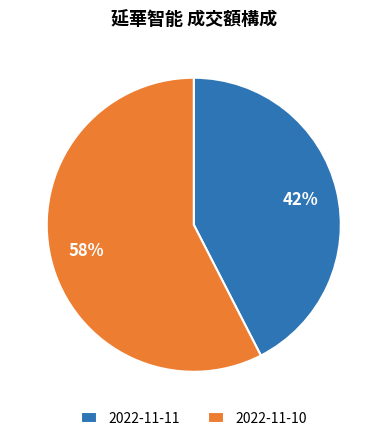

To the nearest percent, what percentage of the pie is 2022-11-10?

58%